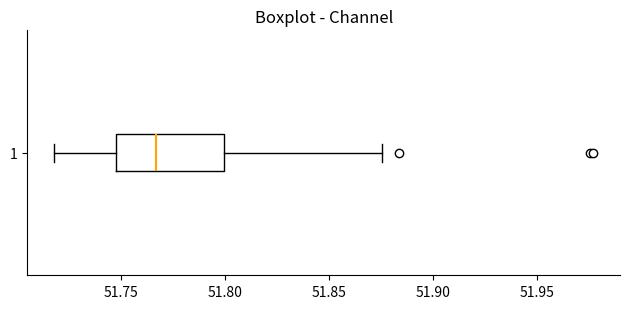

Where is the left edge of the box at y = 1 on the x-axis? The values are not printed on the chart, so give them approximately, as read against the axis.

51.750